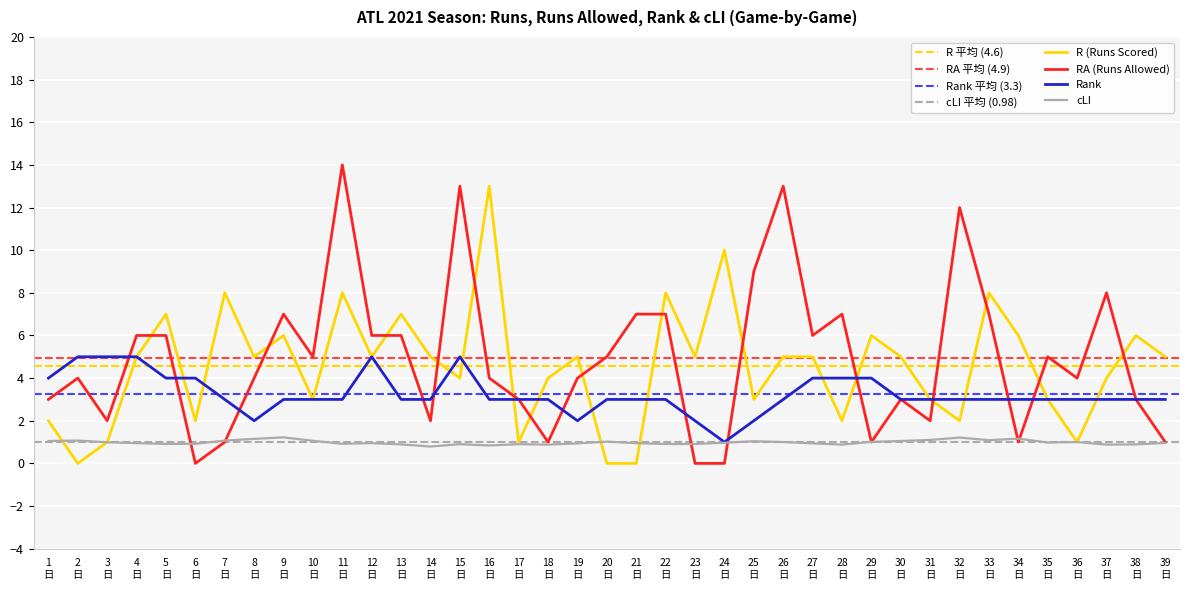

What is the maximum value for Rank?

5.0